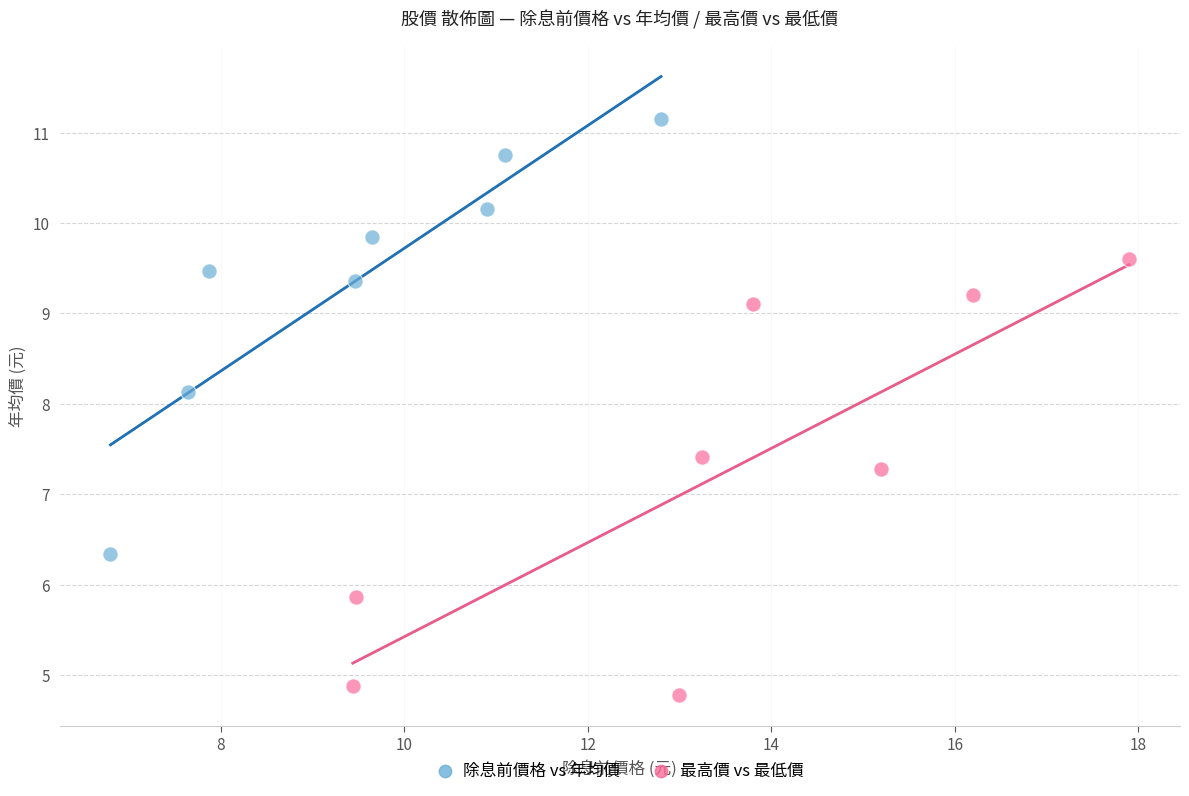

Which series contains the highest Y value?

除息前價格 vs 年均價